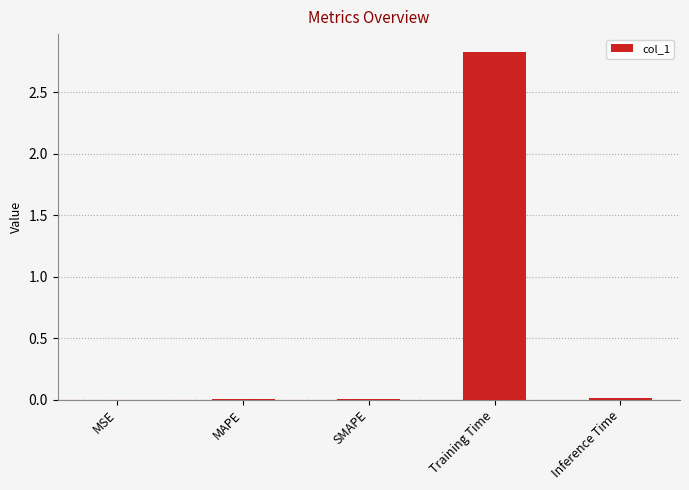

How many distinct data groups are displayed?

1